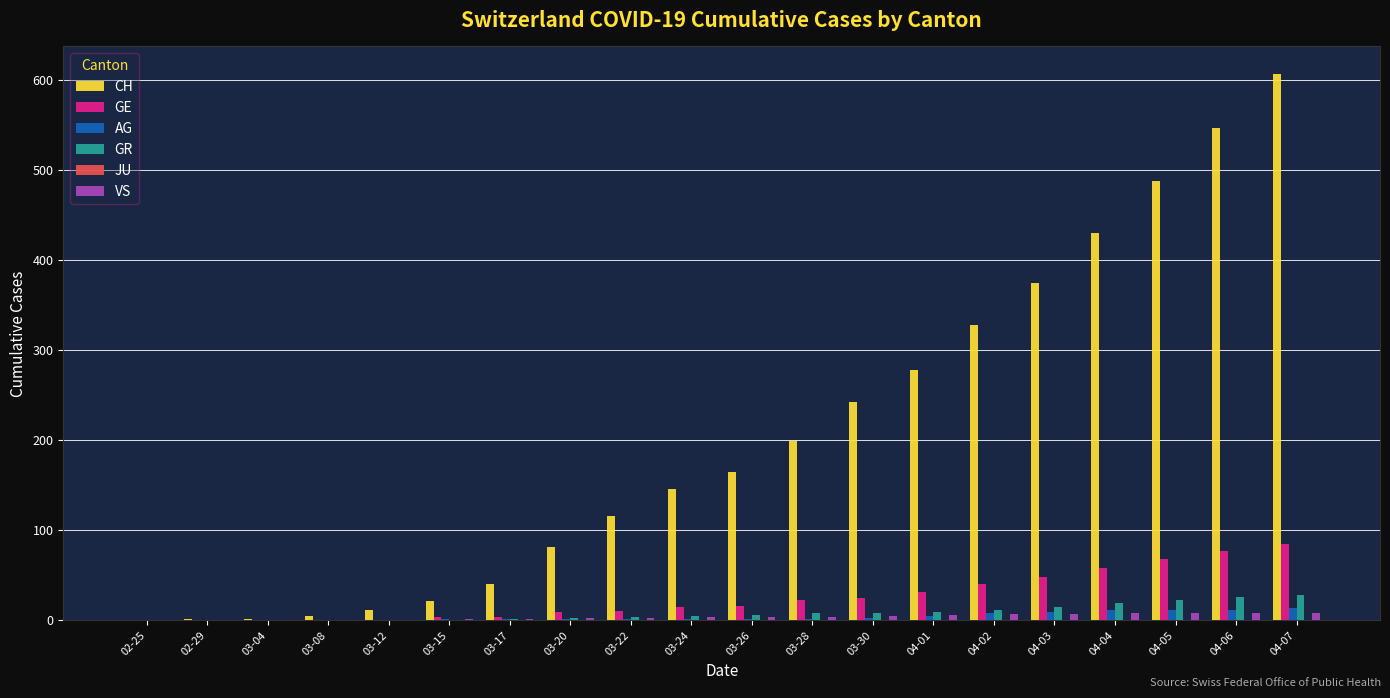

Between 02-29 and 03-28, which series saw the biggest shift?

CH